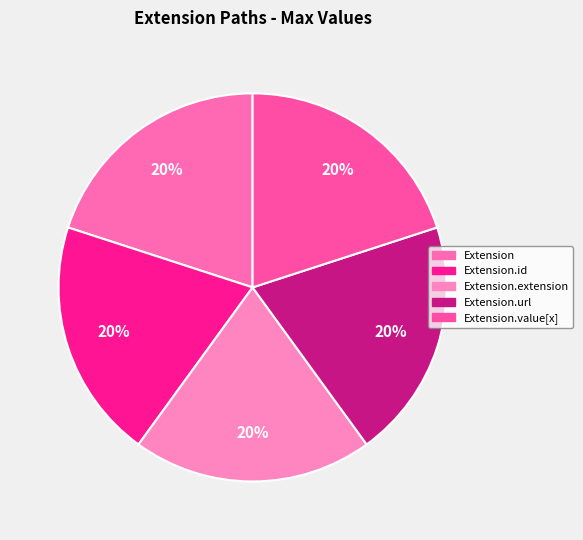

Is the sum of Extension.value[x] and Extension greater than half?

No